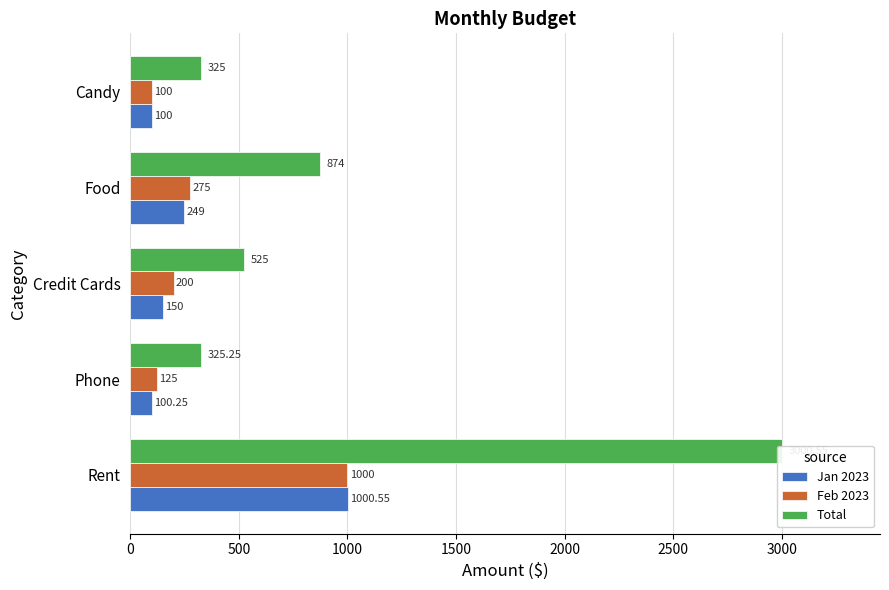

How many bars are there in each group?

3